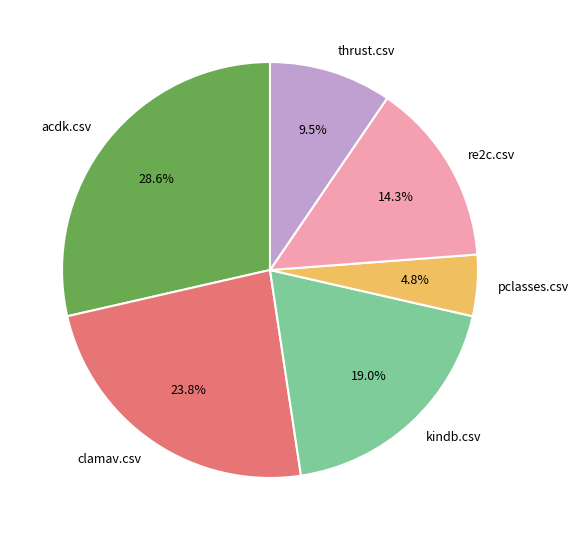

Which has a higher value, thrust.csv or re2c.csv?

re2c.csv